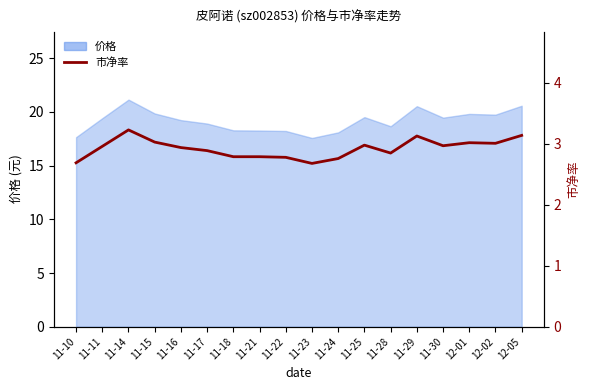

True or false: the data shows 4.0 at 11-25.

False